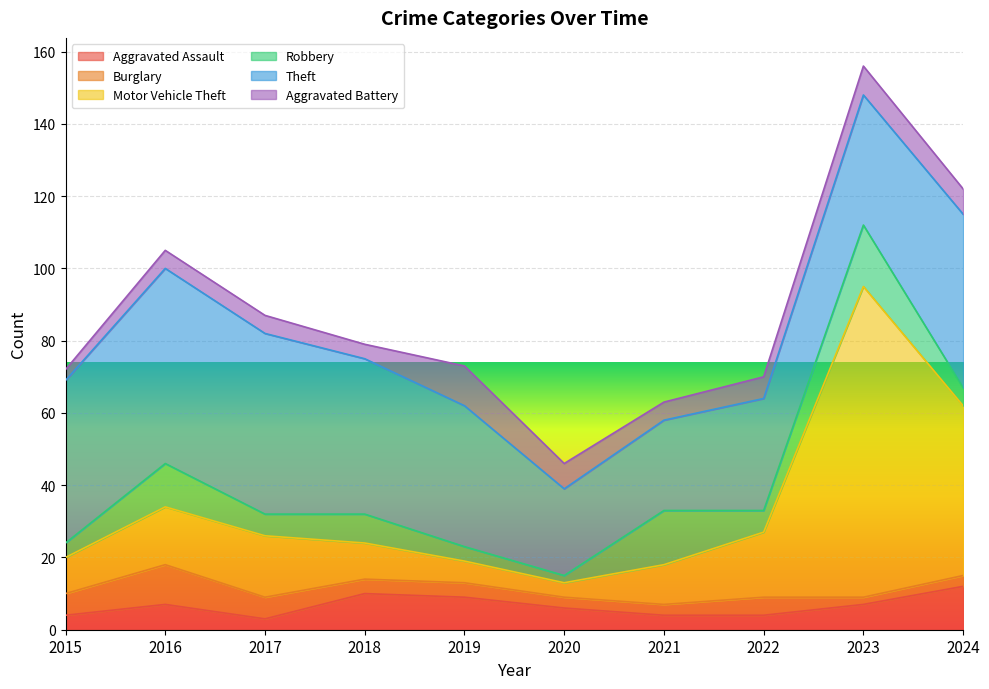

Rank the categories by Robbery value from highest to lowest.

2023, 2021, 2016, 2018, 2017, 2022, 2024, 2015, 2019, 2020